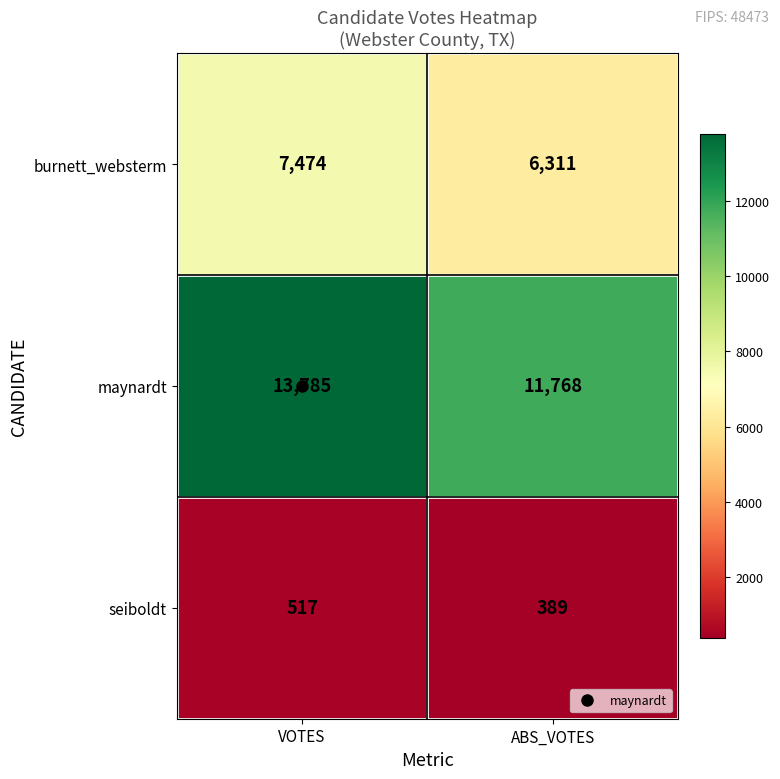

What is the sum of all burnett_websterm values?

13785